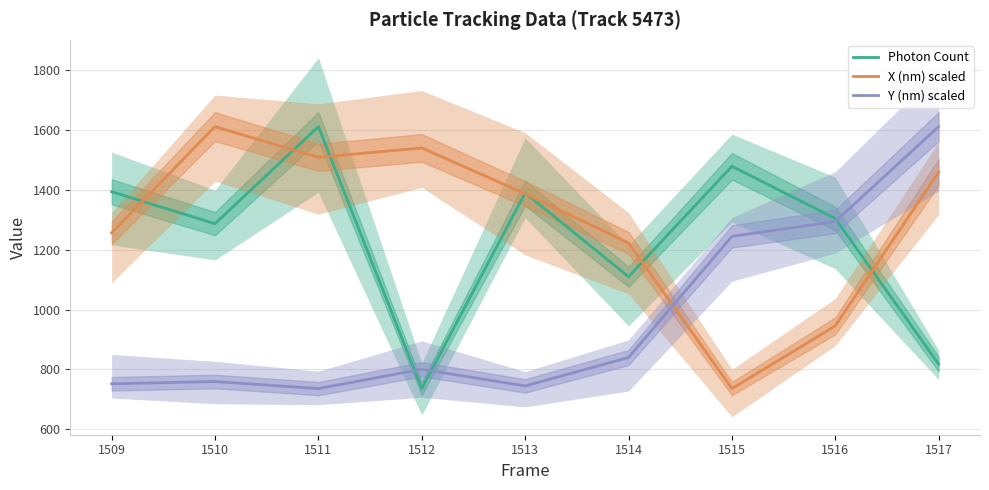

In Photon Count, how many points are lower than both neighbors (excluding endpoints)?

3